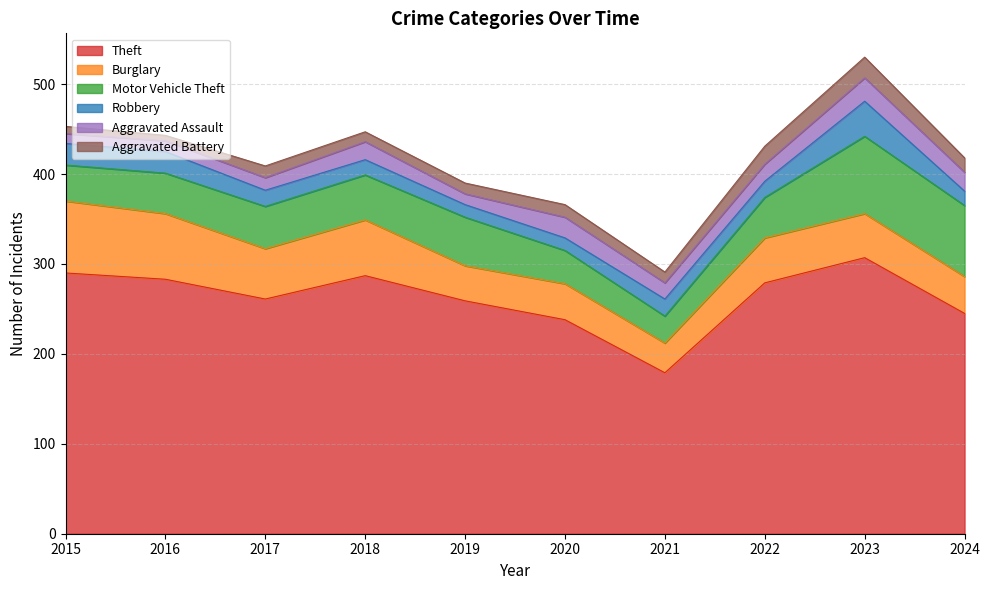

At which label does Robbery first exceed 18?

2015